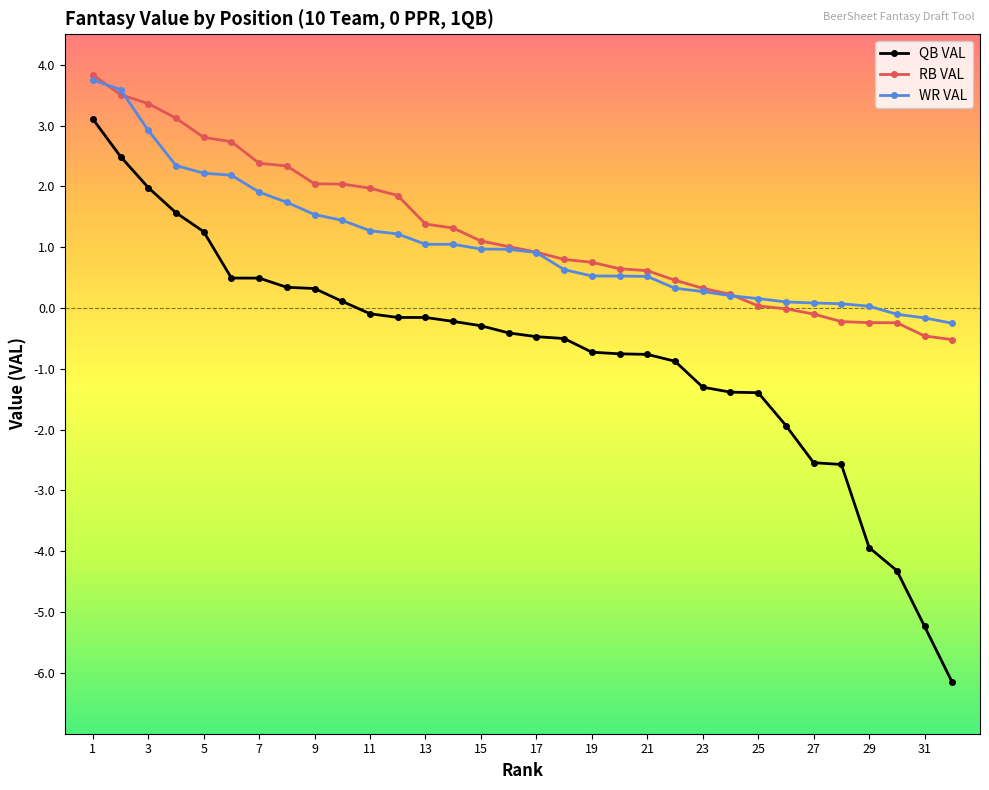

Which series has the widest spread of values?

QB VAL